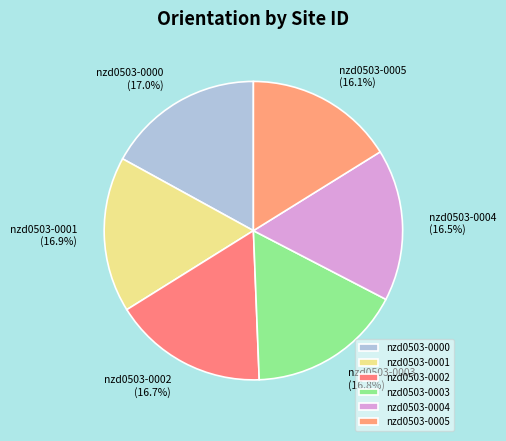

How many segments does this pie chart have?

6